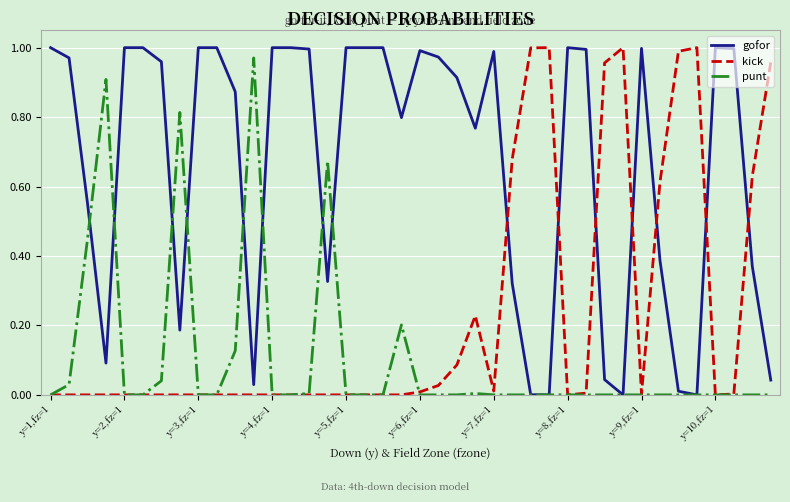

True or false: kick has more than 1 interior local peaks.

True